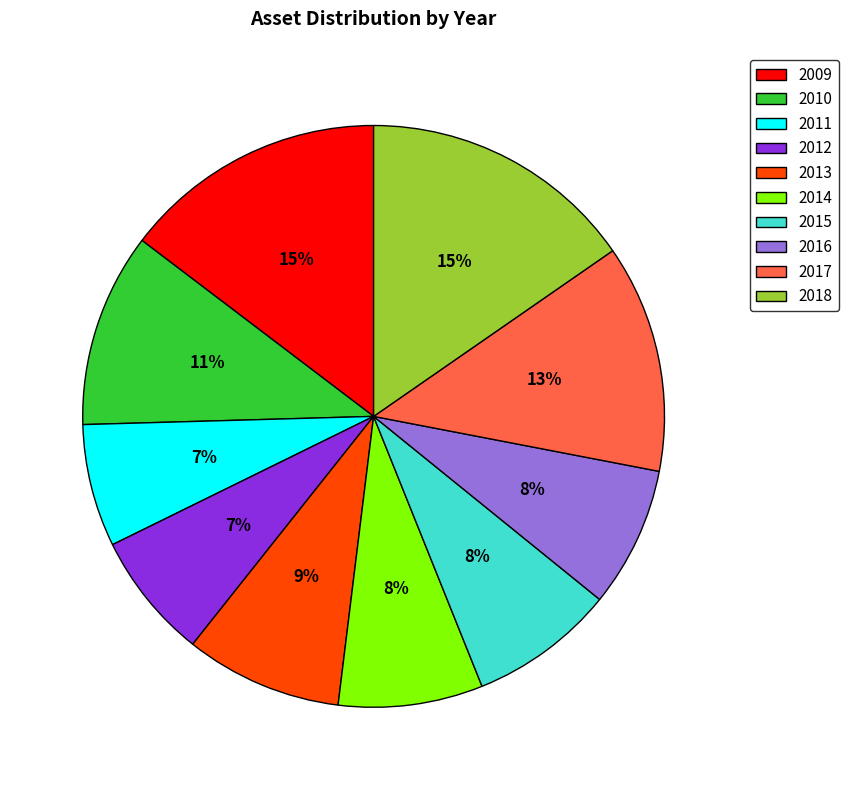

How many segments does this pie chart have?

10